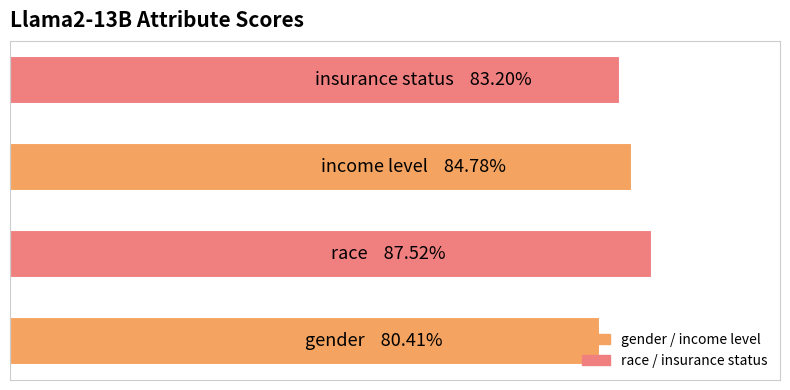

Does the chart contain any negative values?

No